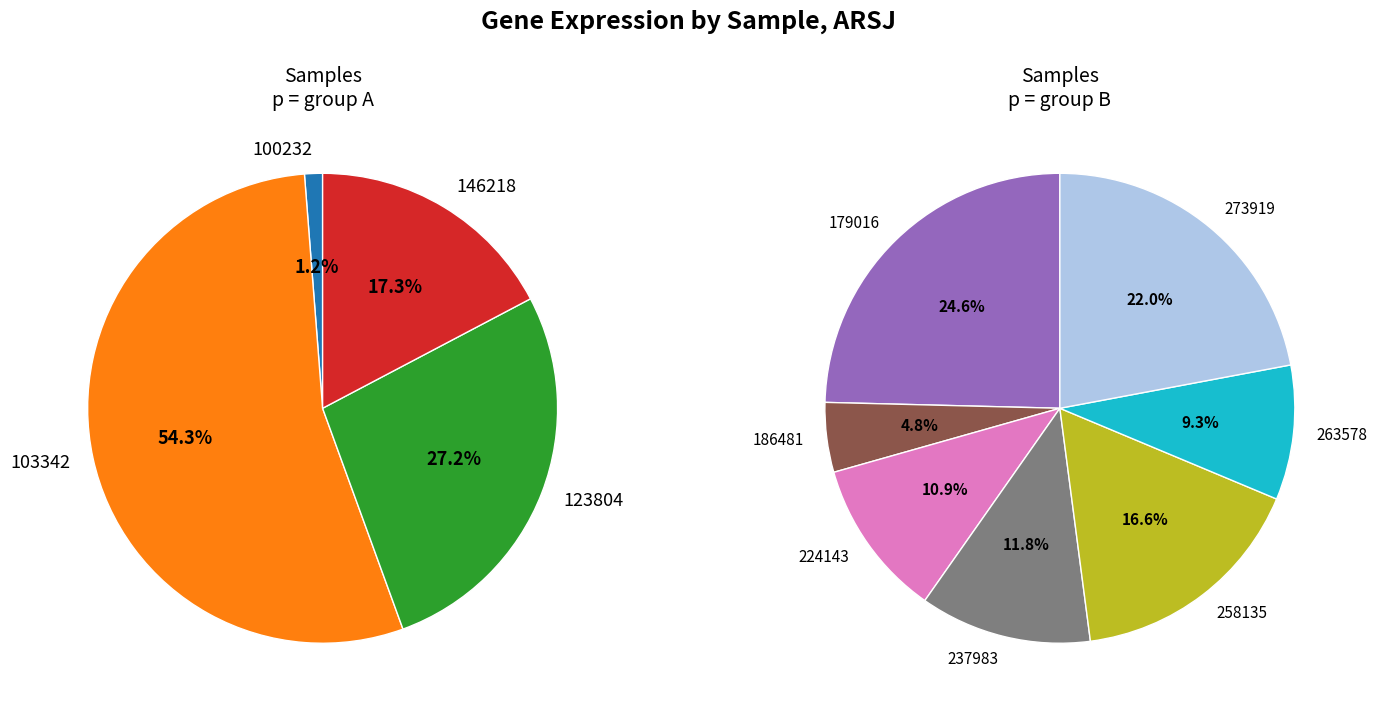

What is the change in value from 103342 to 123804?

-0.2